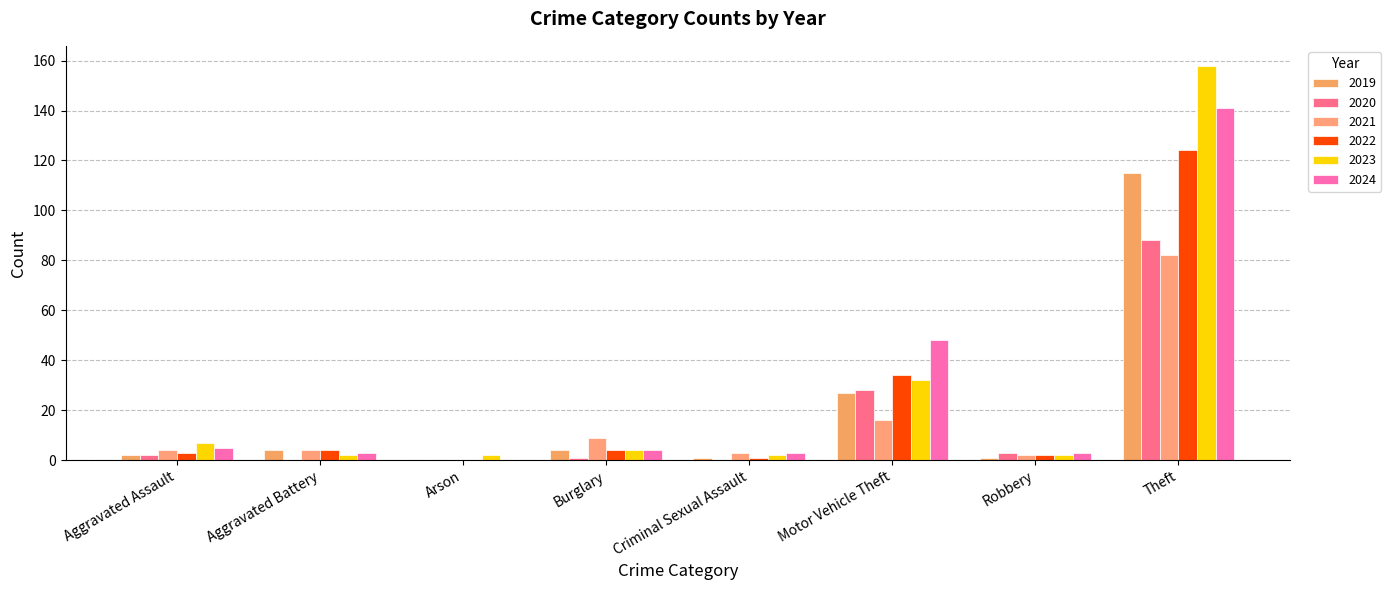

True or false: 2023 has a value of 3 at Robbery.

False